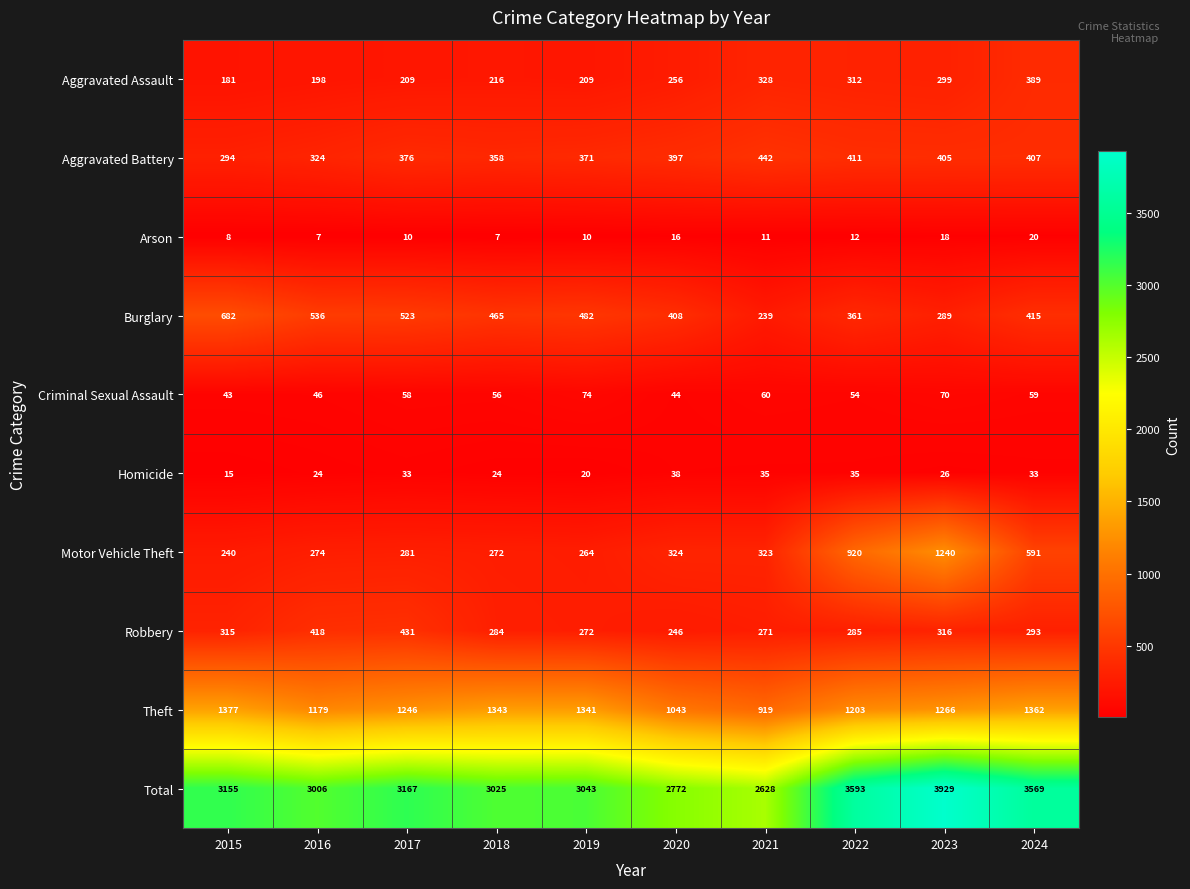

Is the value of Aggravated Battery at 2015 greater than the value of Robbery at 2020?

Yes